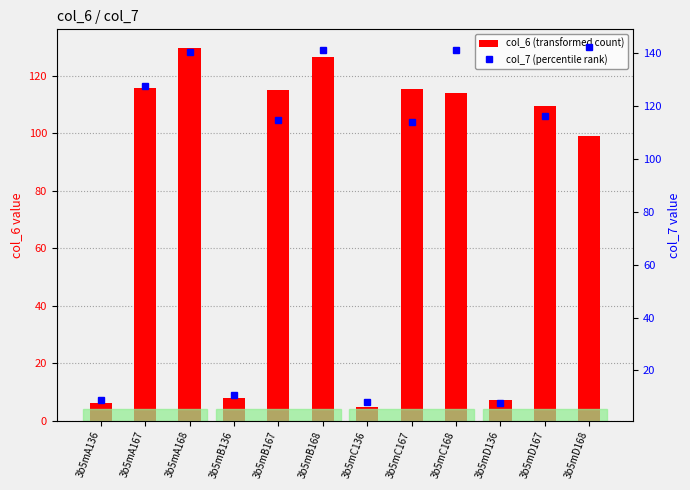

What is the label of the 9th bar from the left?

3b5mC168